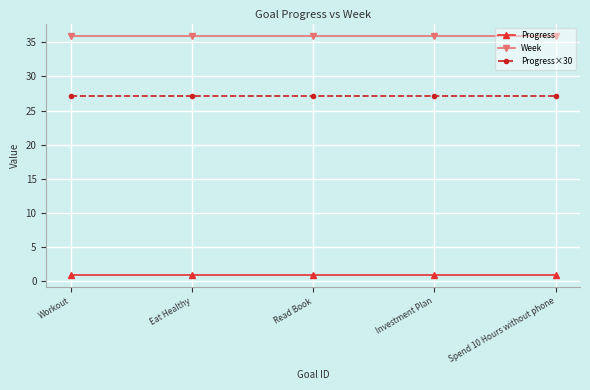

What is the difference between the highest and lowest values at Workout?

35.1